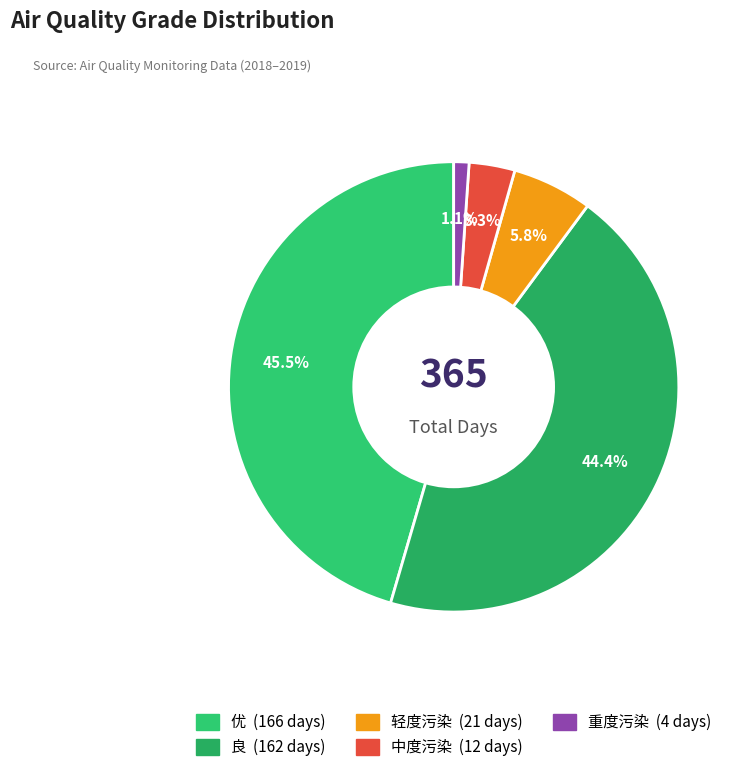

Which category has the smallest portion of the pie?

重度污染